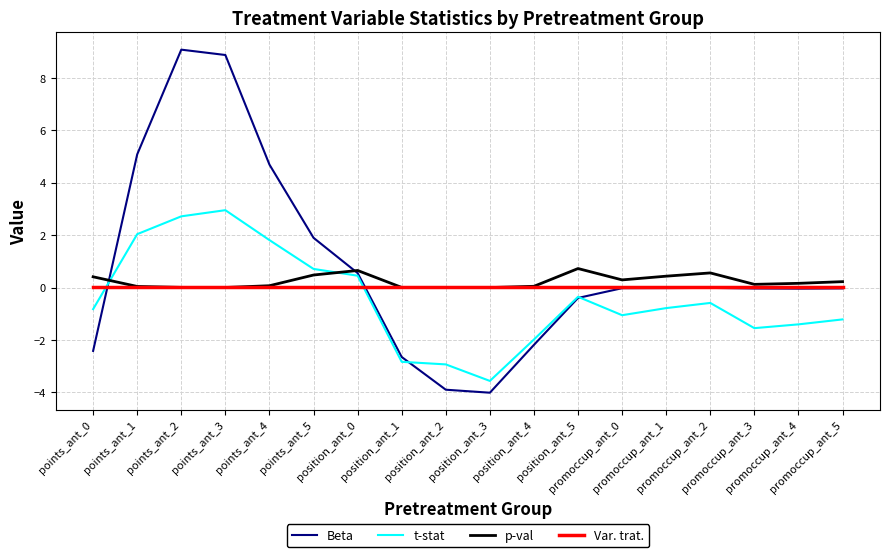

In p-val, how many points are higher than both neighbors (excluding endpoints)?

3